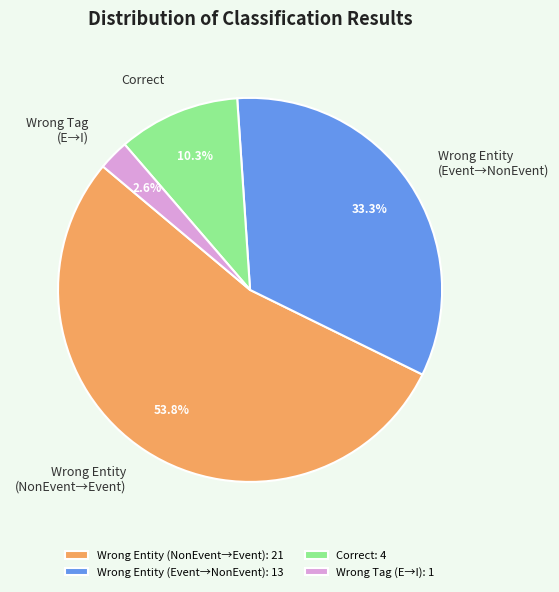

Does Correct account for over 50% of the chart?

No